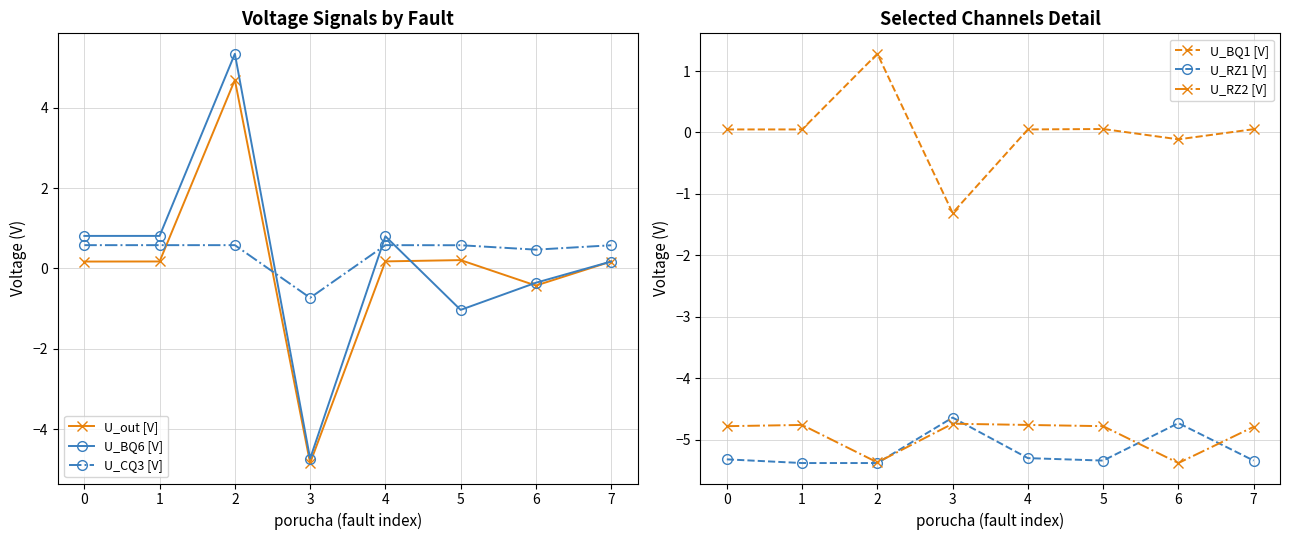

At which label does U_RZ1 [V] first exceed -5?

3